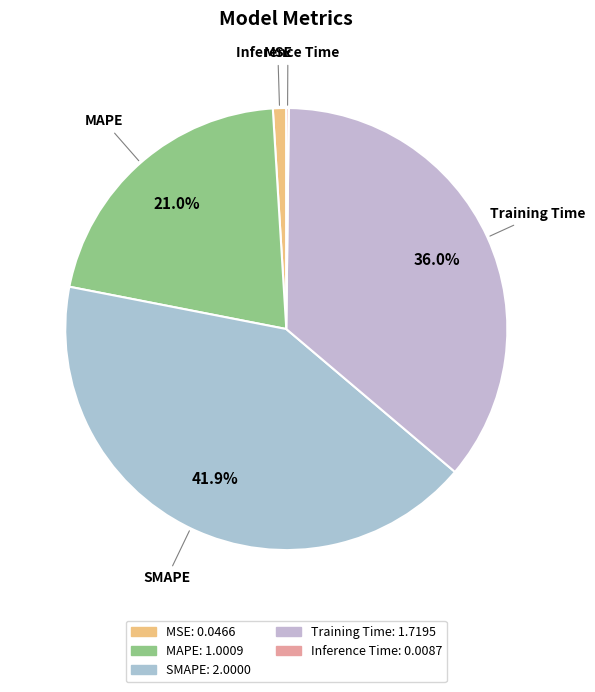

What is the largest slice in the pie chart?

SMAPE